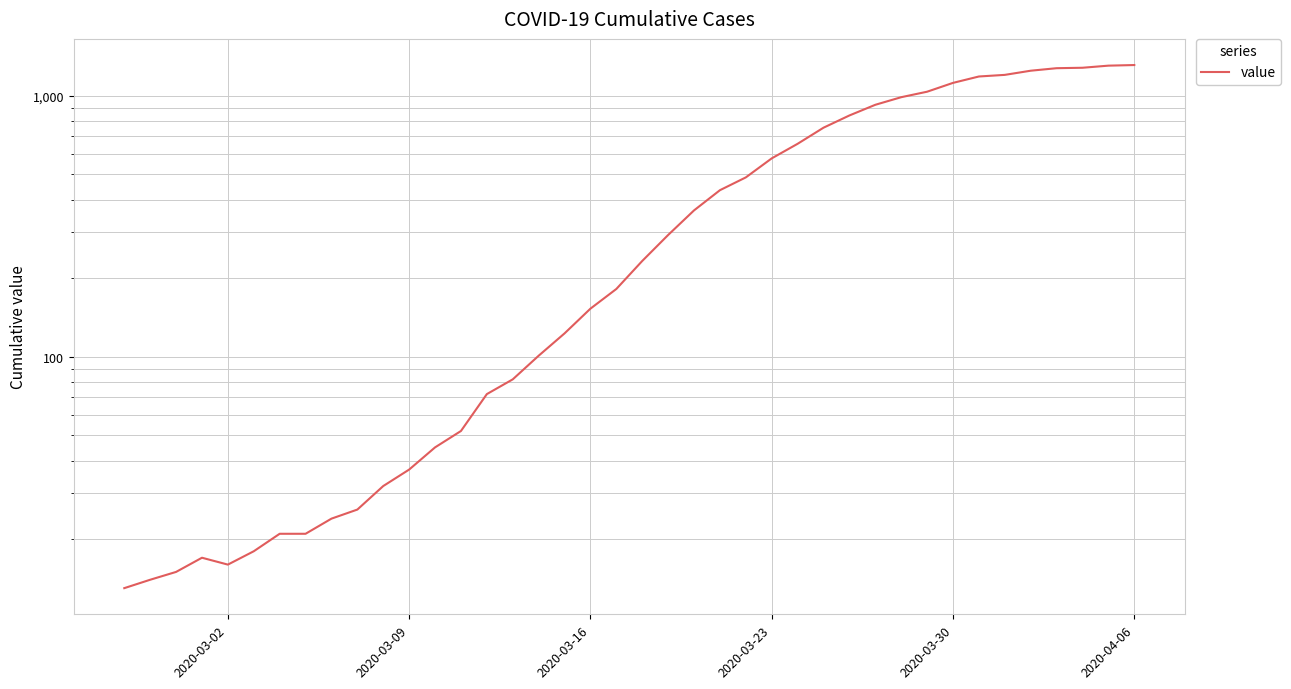

What is the minimum value shown in the chart?

13